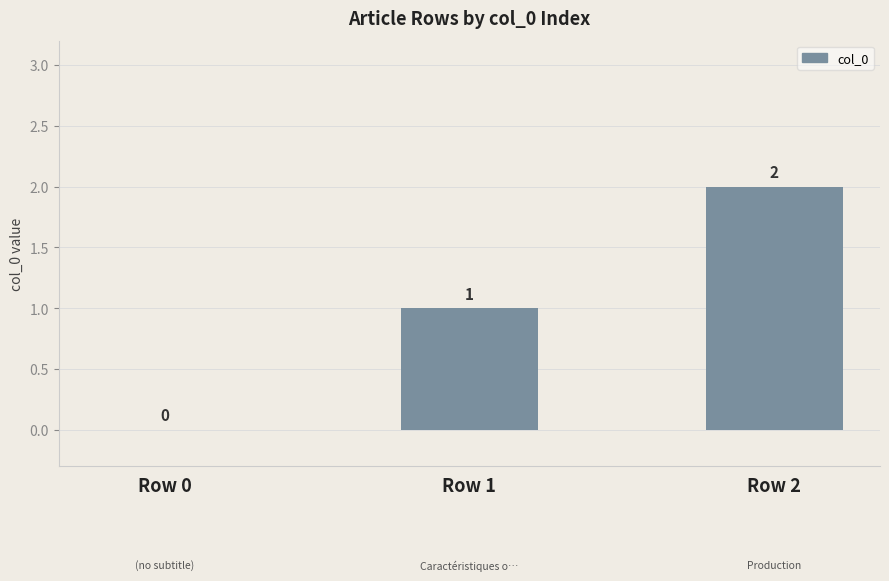

True or false: the data shows 1 at Row 1.

True